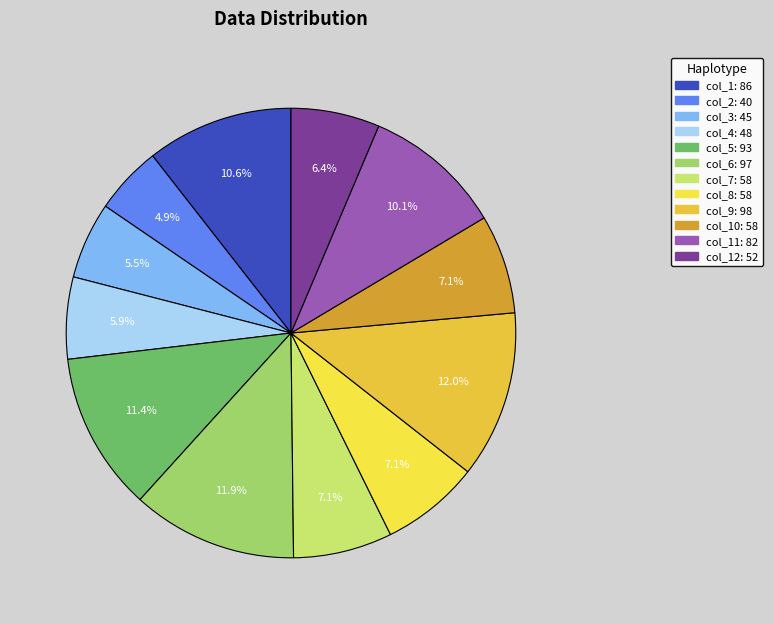

How many slices are in this pie chart?

12